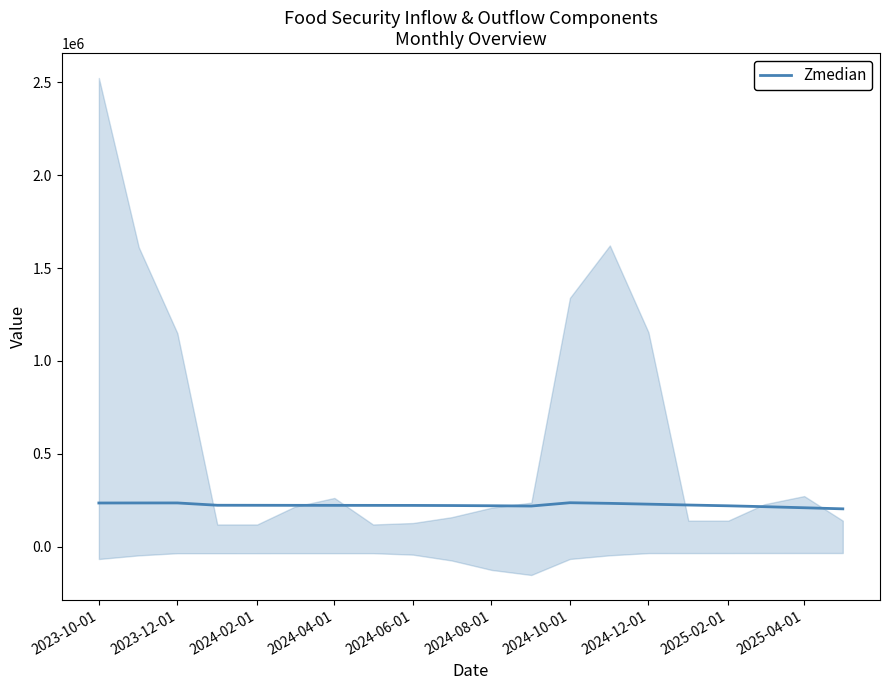

How many points are lower than both their immediate neighbors (excluding endpoints)?

1